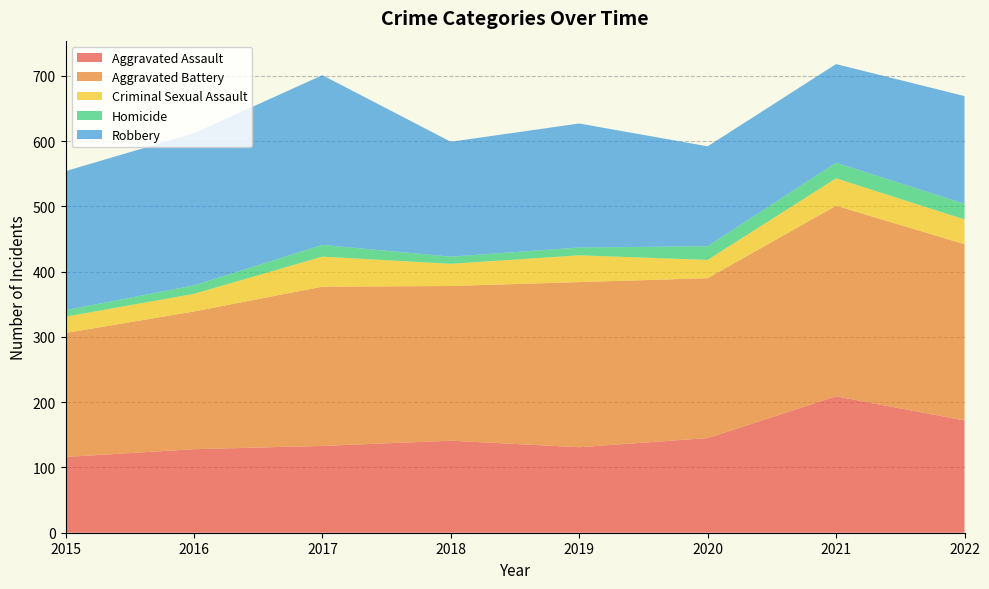

Reading left to right, list all the values displayed in this chart.

Aggravated Assault: 2015=116	2016=128	2017=133	2018=141	2019=131	2020=145	2021=209	2022=172
Aggravated Battery: 2015=190	2016=211	2017=244	2018=237	2019=253	2020=245	2021=292	2022=270
Criminal Sexual Assault: 2015=25	2016=27	2017=46	2018=34	2019=41	2020=28	2021=42	2022=38
Homicide: 2015=10	2016=13	2017=18	2018=11	2019=12	2020=21	2021=24	2022=24
Robbery: 2015=213	2016=233	2017=260	2018=176	2019=190	2020=153	2021=151	2022=165